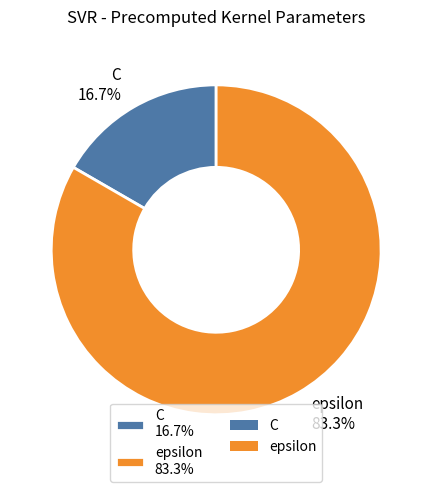

Is it true that C is 17% of the pie?

True